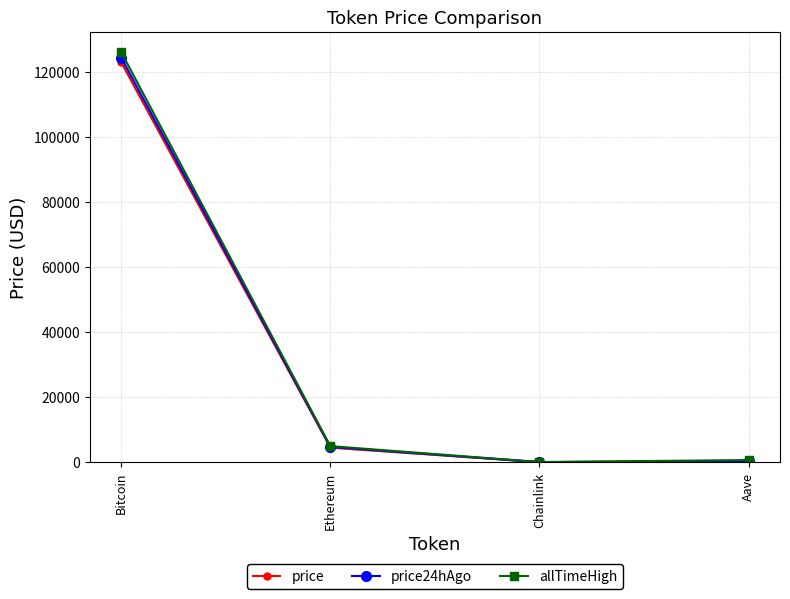

At Aave, list the series in order from smallest to largest.

price, price24hAgo, allTimeHigh